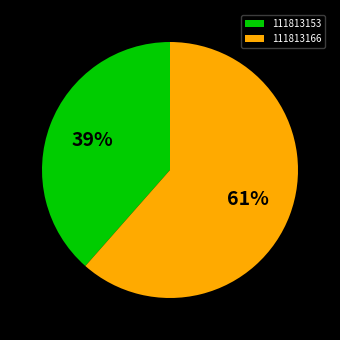

Rank the categories by value from highest to lowest.

111813166, 111813153